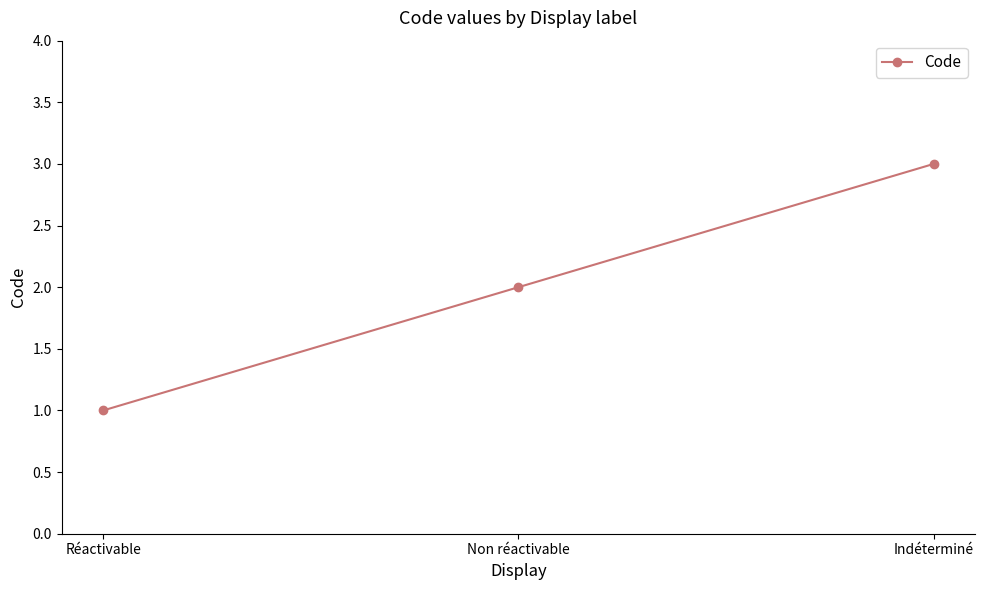

What is the difference between the values at Non réactivable and Indéterminé?

1